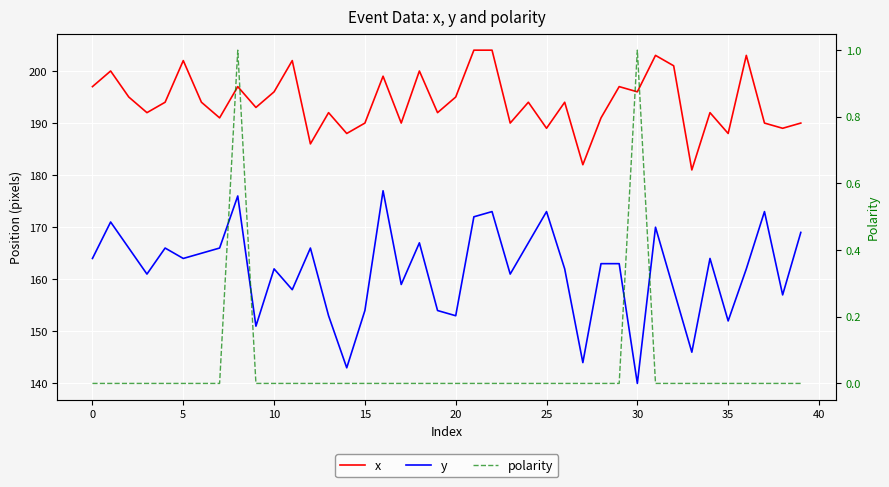

How many interior local valleys does the x series have?

14